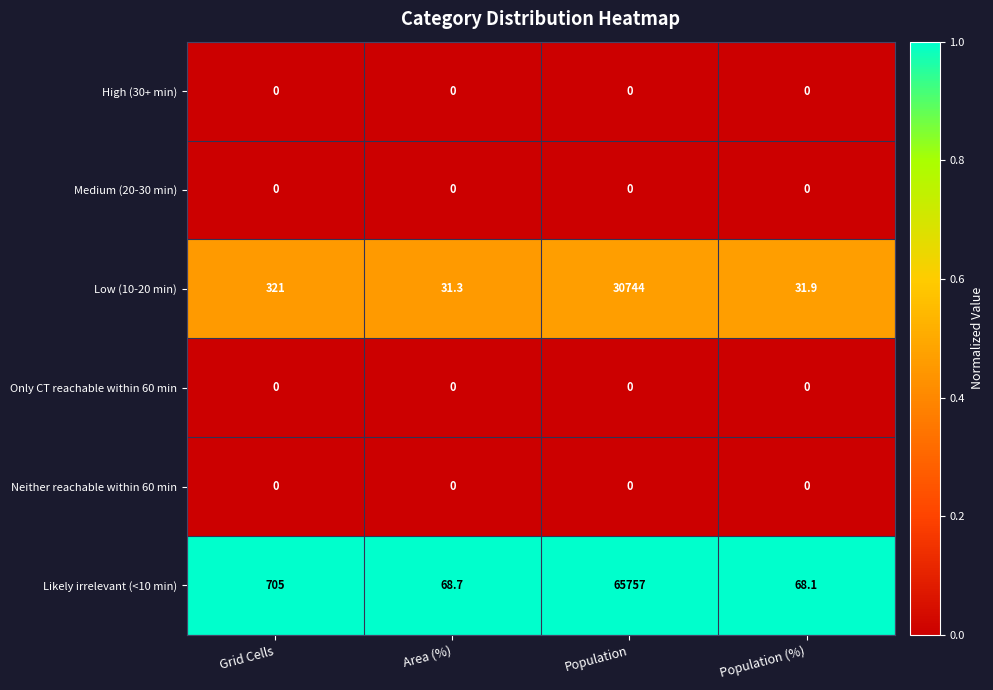

Reading right to left, what are all the values shown in this chart?

High (30+ min): 0.0	0.0	0.0	0.0
Medium (20-30 min): 0.0	0.0	0.0	0.0
Low (10-20 min): 31.9	30744.0	31.3	321.0
Only CT reachable within 60 min: 0.0	0.0	0.0	0.0
Neither reachable within 60 min: 0.0	0.0	0.0	0.0
Likely irrelevant (<10 min): 68.1	65757.0	68.7	705.0